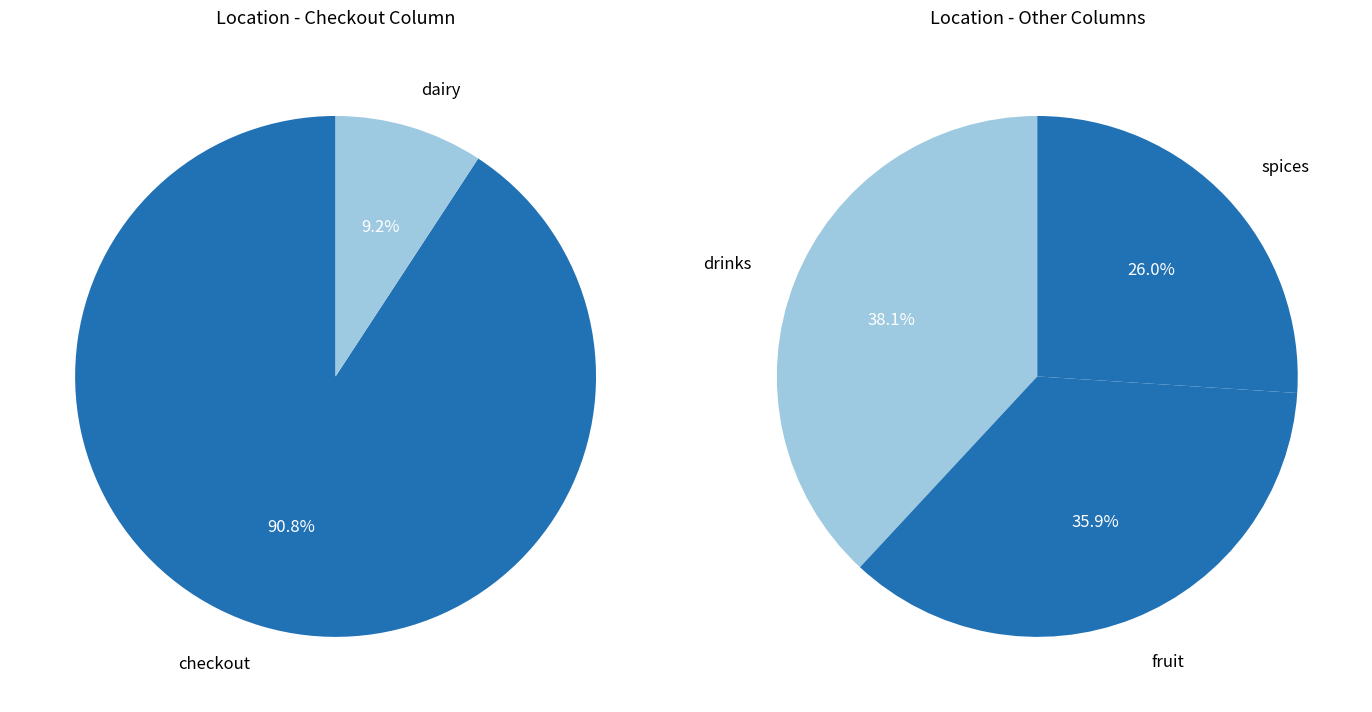

Which category has the biggest portion of the pie?

checkout